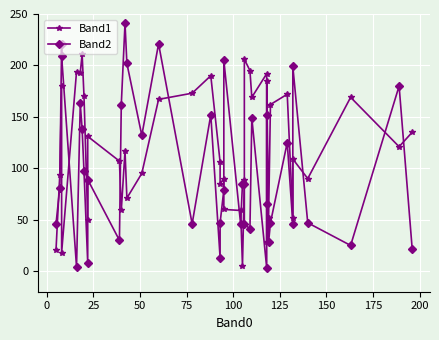

Which series ends up on top after the final intersection of Band1 and Band2?

Band1